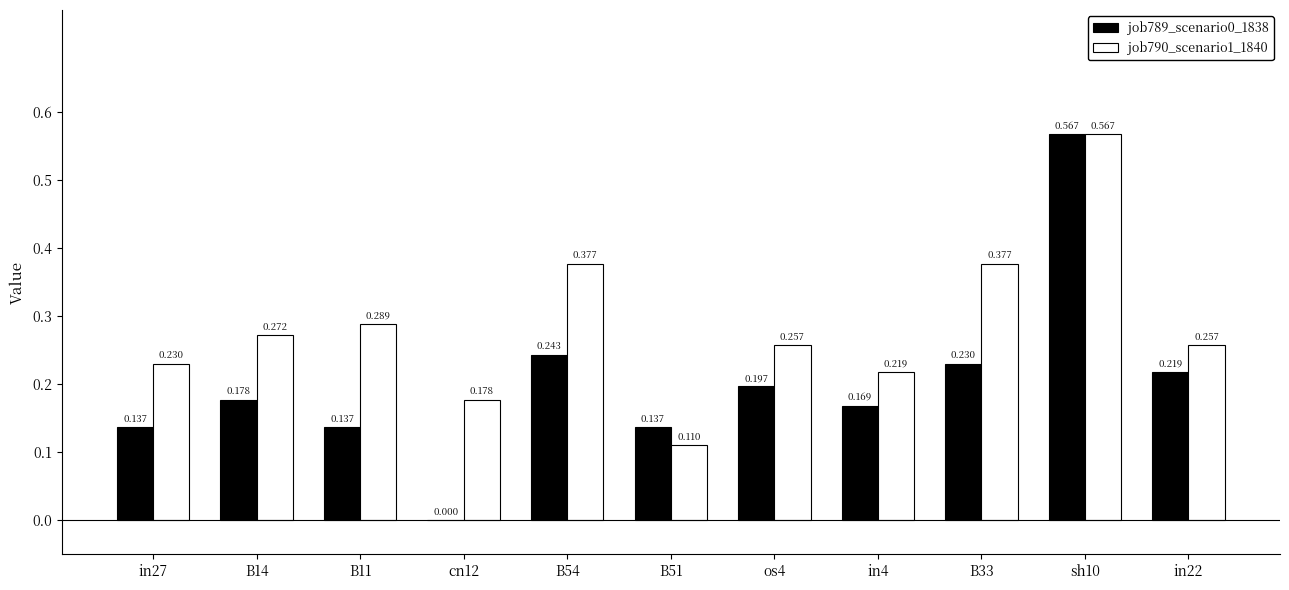

What are all the series names shown in the legend?

job789_scenario0_1838, job790_scenario1_1840